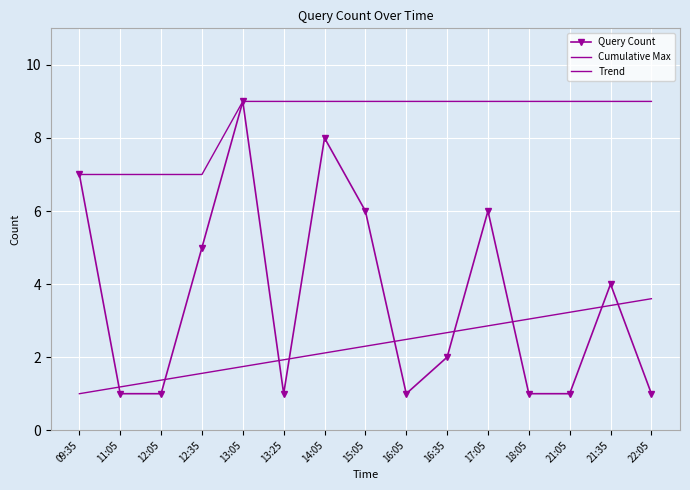

True or false: Trend and Query Count cross at least once.

True